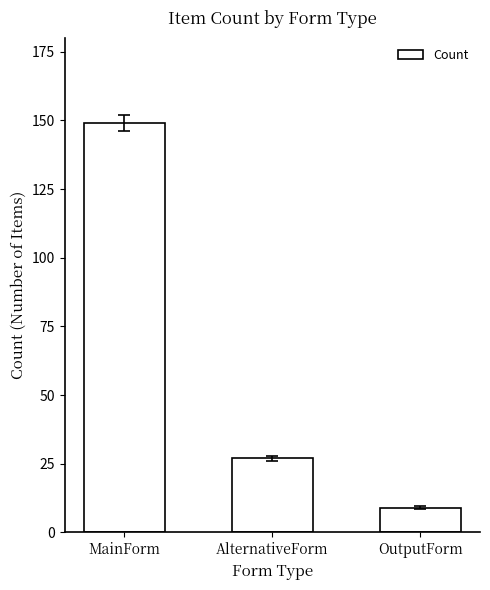

List the labels in order of value, largest first.

MainForm, AlternativeForm, OutputForm